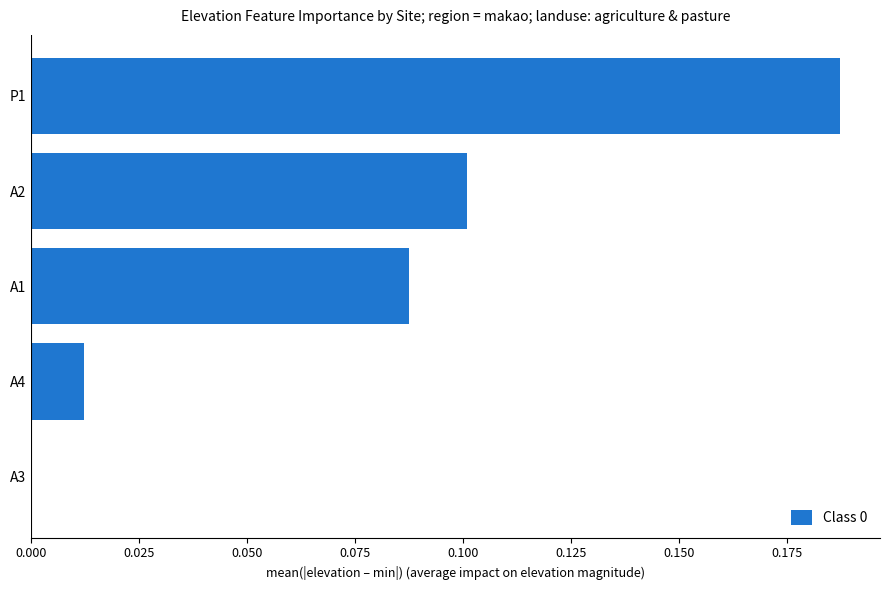

What is the sum of all values?

0.4